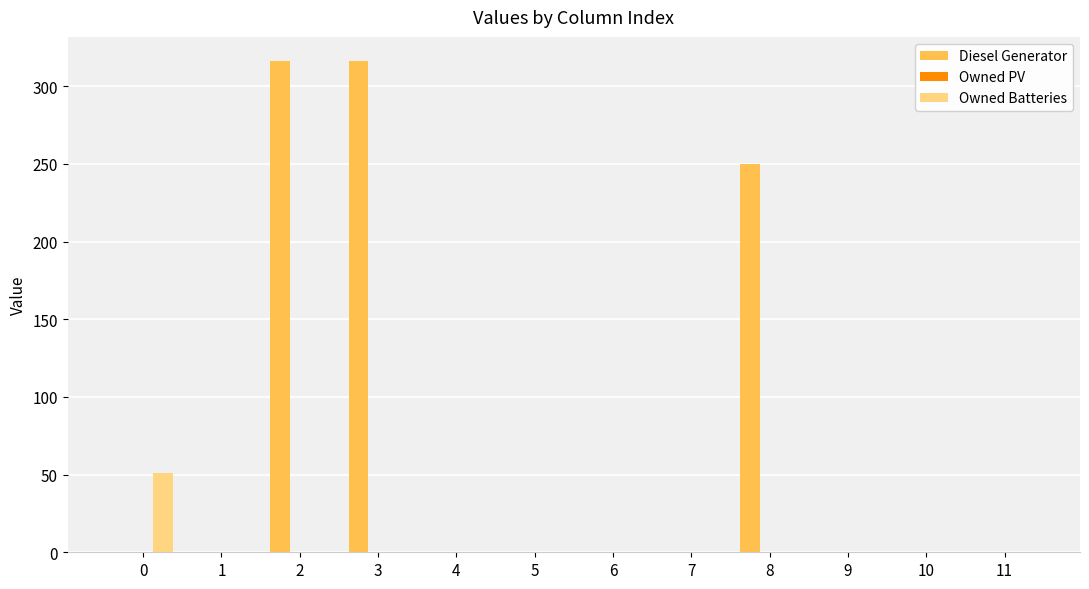

The value of Diesel Generator at 11 is -157. True or false?

False